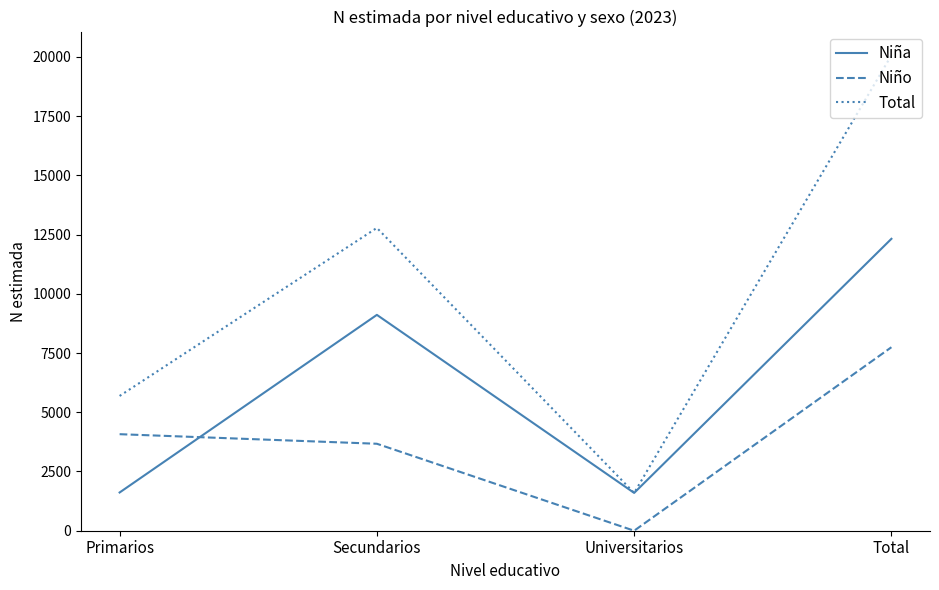

List the series in order of their overall mean, lowest first.

Niño, Niña, Total